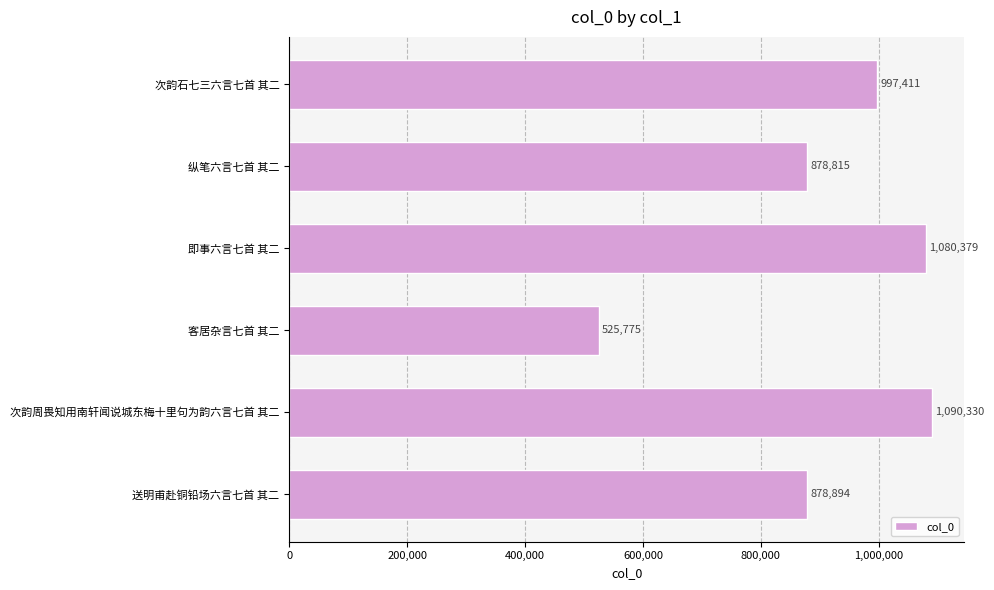

Between 次韵石七三六言七首 其二 and 客居杂言七首 其二, which is larger?

次韵石七三六言七首 其二